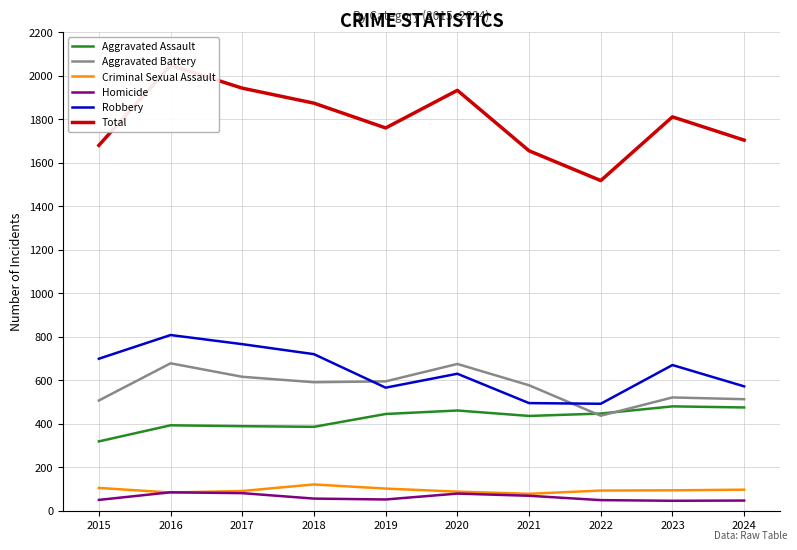

What is the difference between the Aggravated Battery values at 2022 and 2015?

70